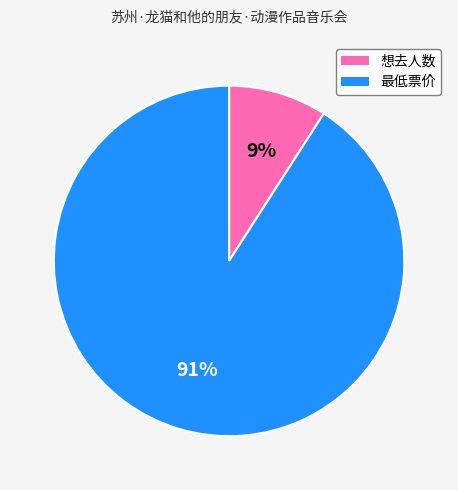

What percentage is the 想去人数 slice, to the nearest percent?

9%